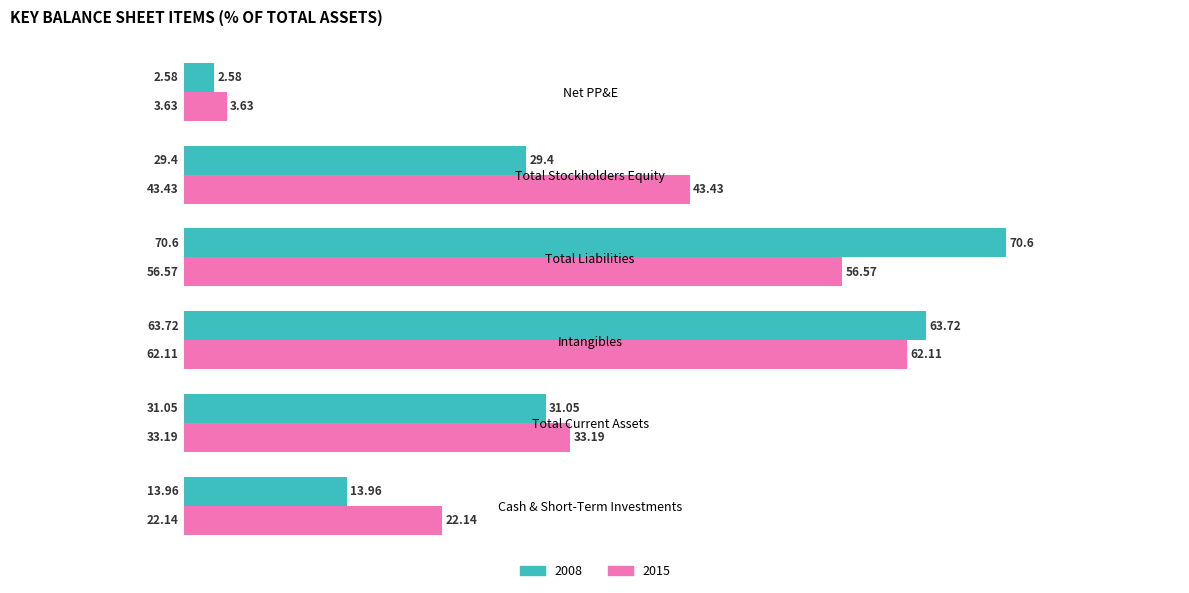

Which series has the largest range (max minus min)?

2008